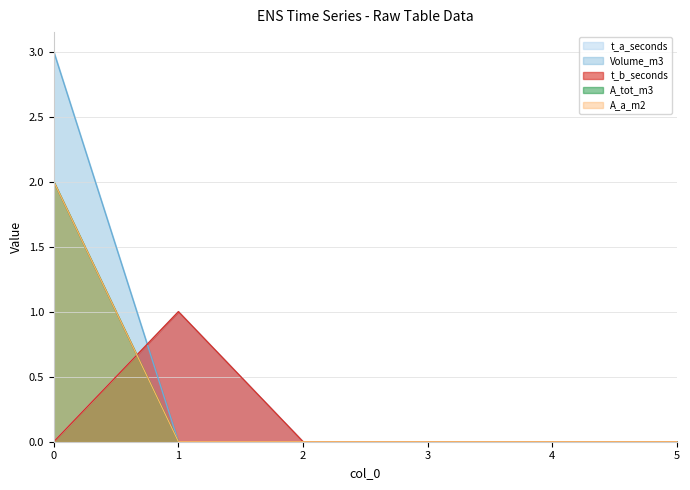

At how many categories does at least one series exceed 0?

2